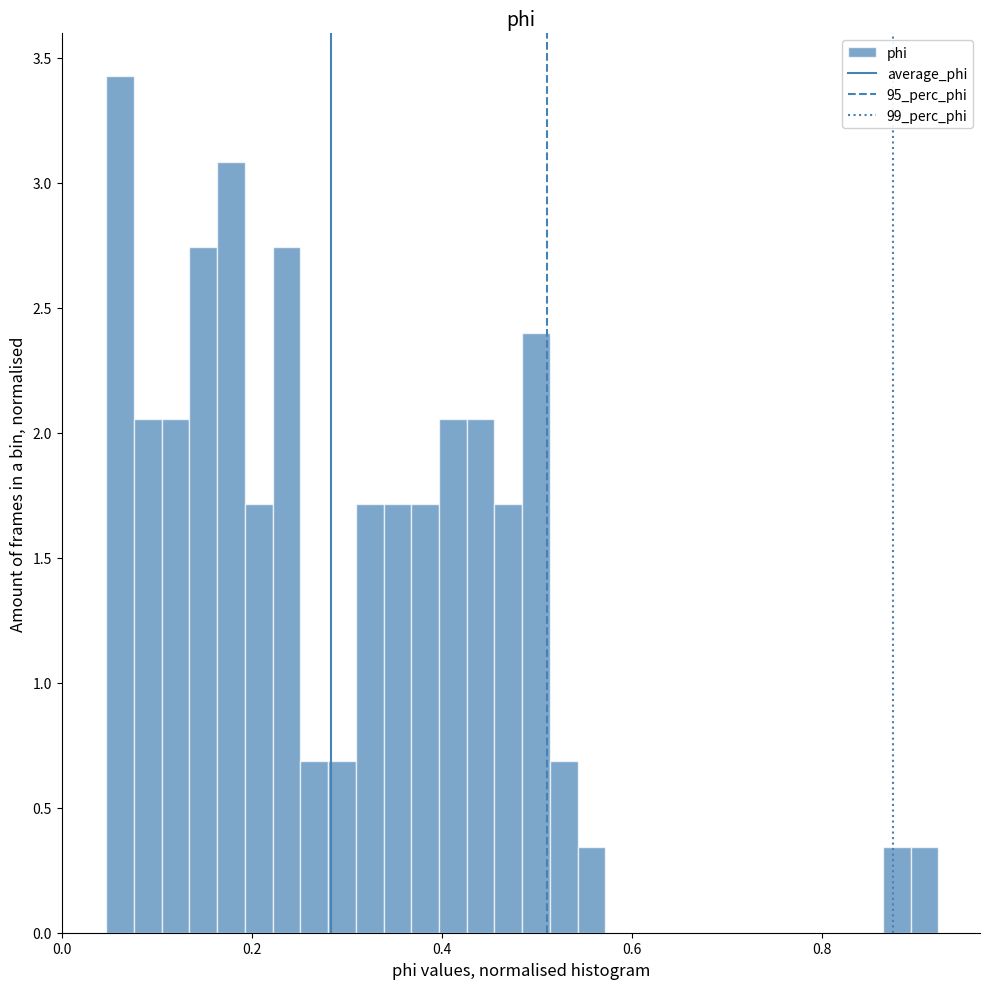

Around what value on the x-axis is the tallest bar? Give the approximate position of its centre, as read against the axis.

0.06